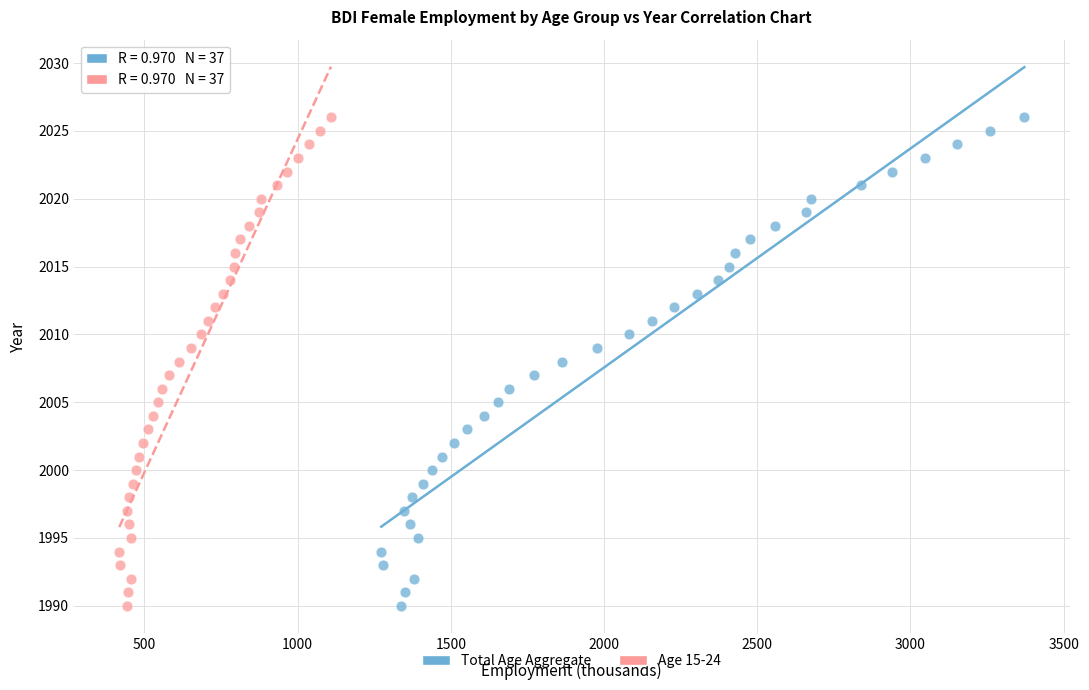

What are all the series names shown in the legend?

Total Age Aggregate, Age 15-24